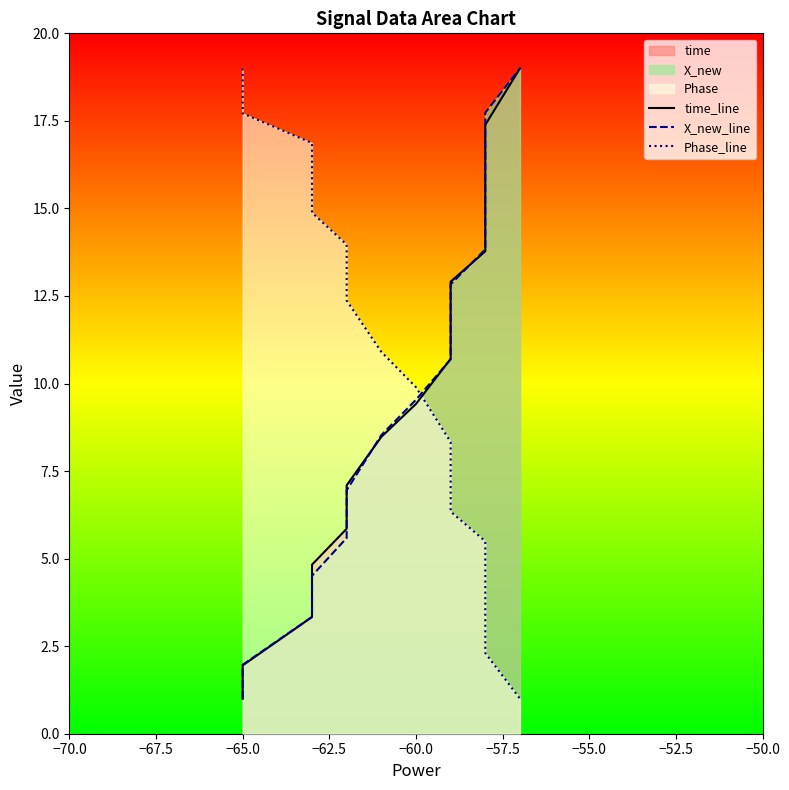

What is the label of the 7th point from the left?

−55.0